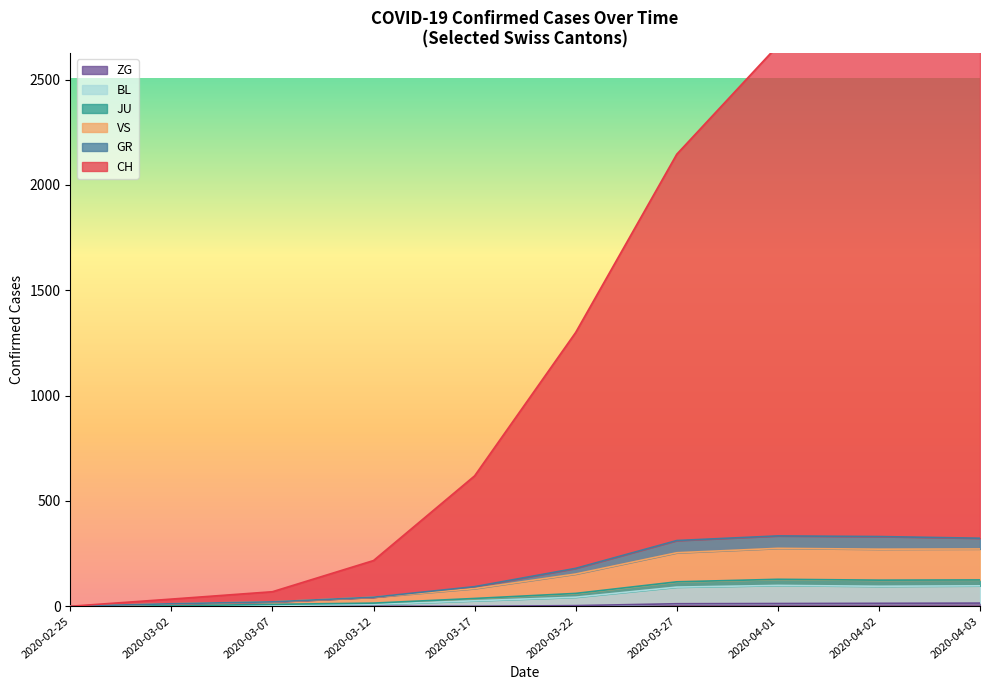

What is the label of the 5th point from the left?

2020-03-17